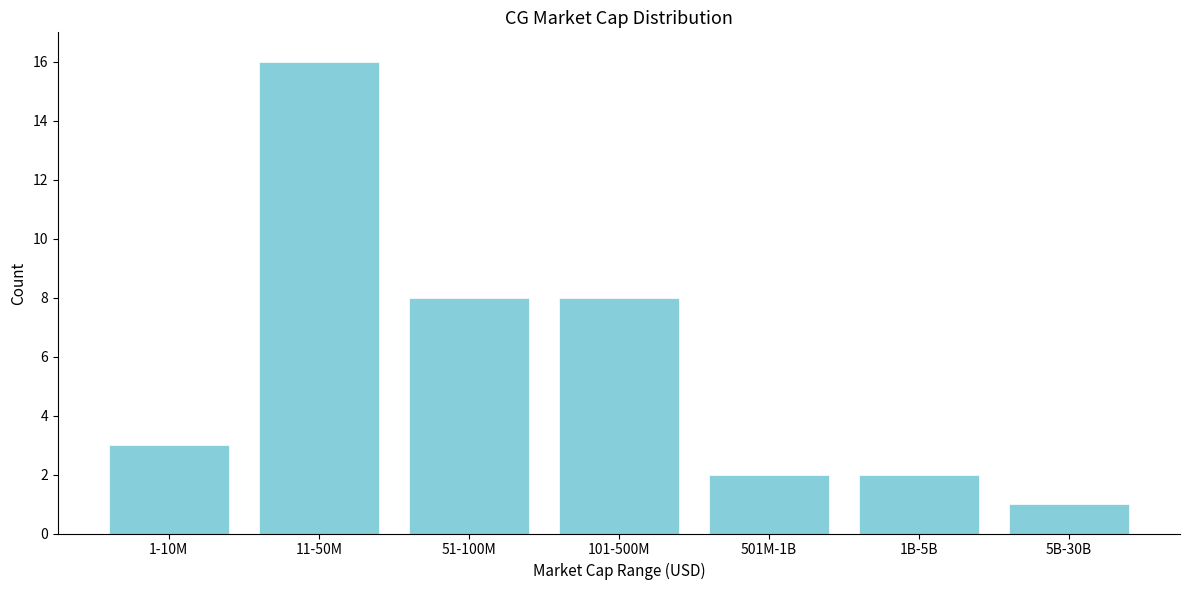

Reading left to right, list all the values displayed in this chart.

3	16	8	8	2	2	1